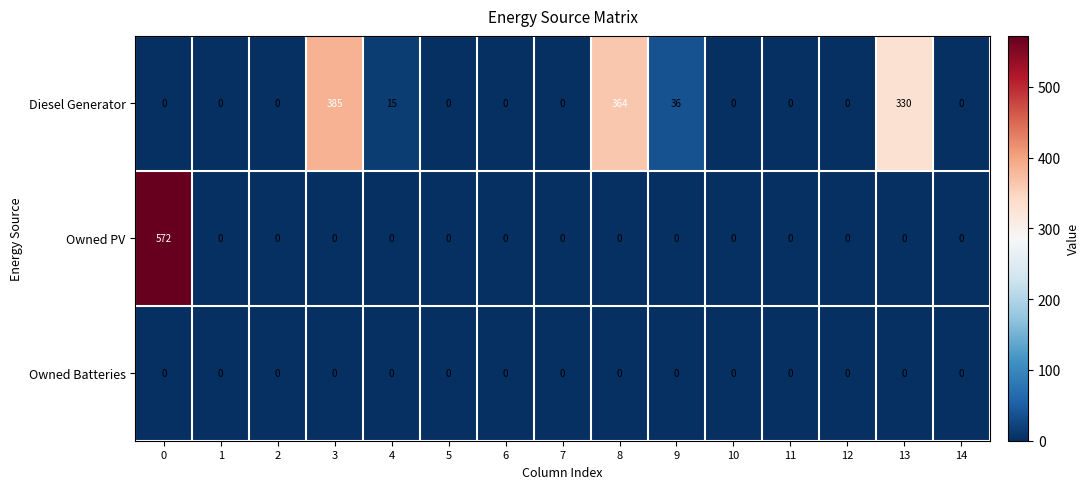

List the series in order of their peak value, highest first.

Owned PV, Diesel Generator, Owned Batteries